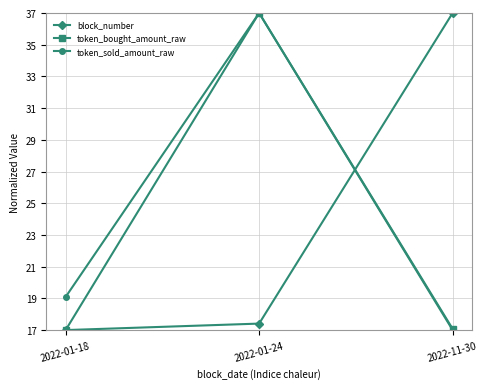

Count the number of data series in this chart.

3